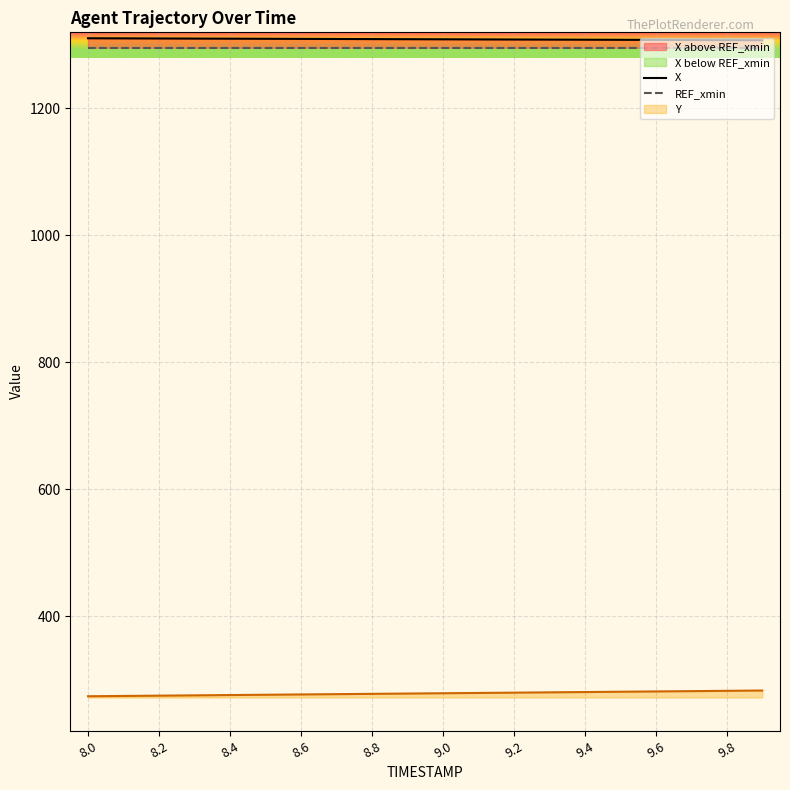

What is the sum of all Y values?

5565.9